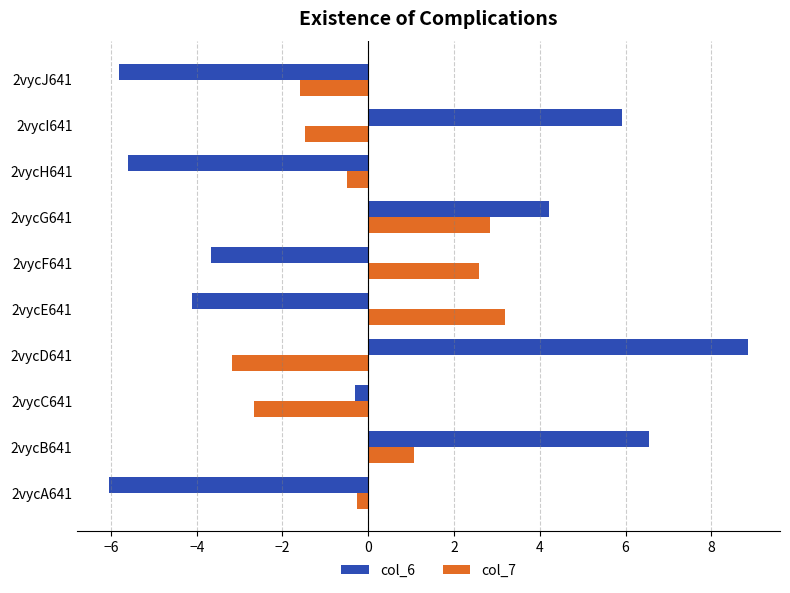

Between 2vycF641 and 2vycJ641, which series saw the biggest shift?

col_7